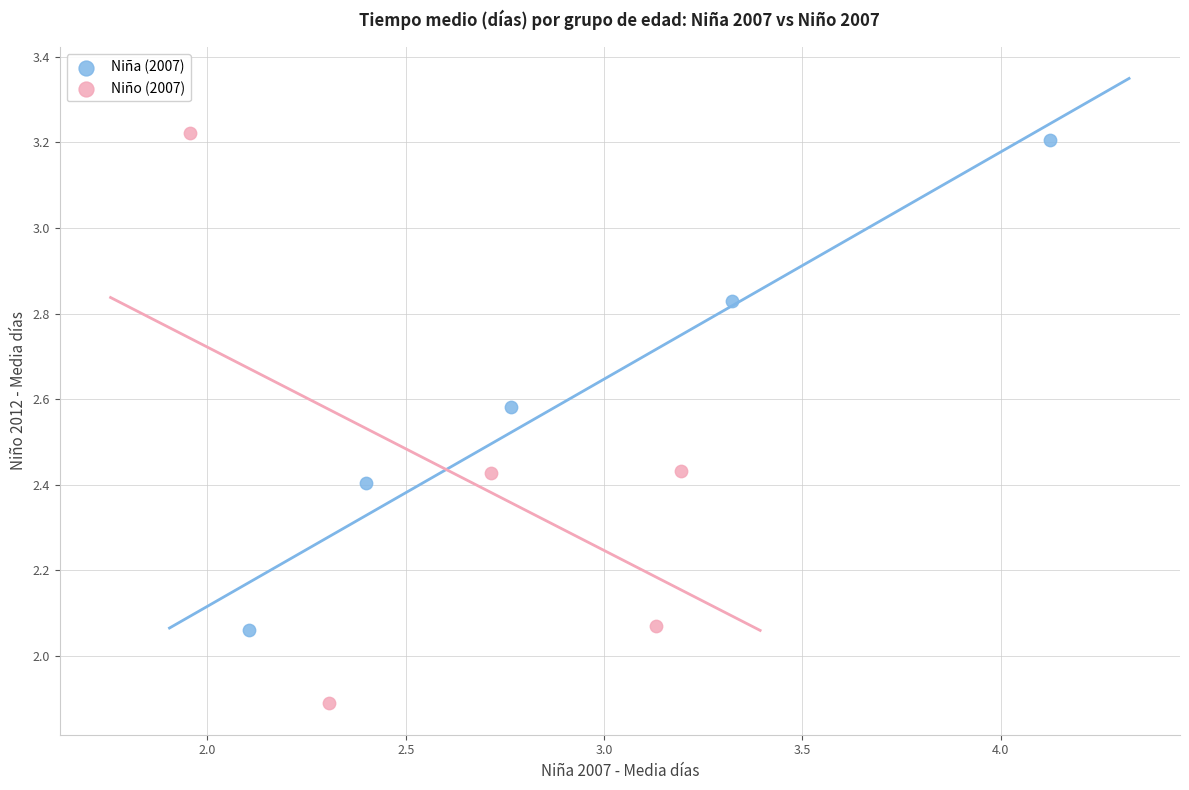

Which series reaches the minimum Y coordinate?

Niño (2007)